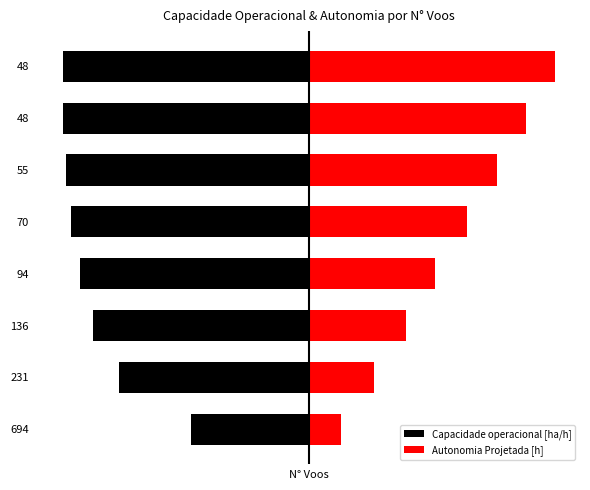

The value of Capacidade operacional [ha/h] at 136 is -1.8. True or false?

True